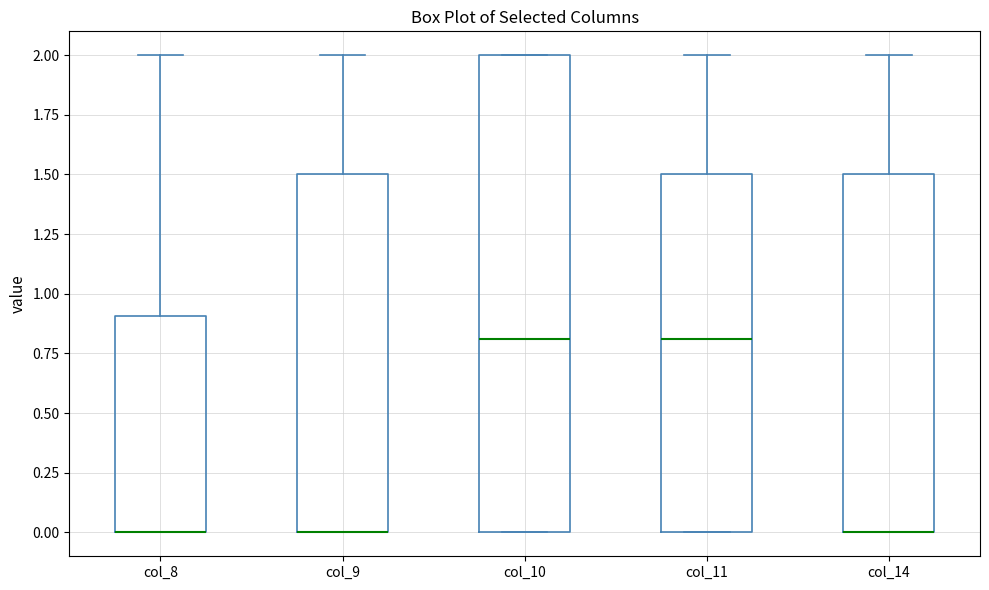

Reading left to right, transcribe this box plot: for each box, give where its median line is, the range the box spans, and where its two whiskers end, as read against the y-axis. The values are not printed on the chart, so give them approximately, as read against the axis.

col_8: median 0.0 (drawn on the box's lower edge), box 0.0 to 0.9, whiskers 0.0 to 2.0
col_9: median 0.0 (drawn on the box's lower edge), box 0.0 to 1.5, whiskers 0.0 to 2.0
col_10: median 0.8, box 0.0 to 2.0, whiskers 0.0 to 2.0
col_11: median 0.8, box 0.0 to 1.5, whiskers 0.0 to 2.0
col_14: median 0.0 (drawn on the box's lower edge), box 0.0 to 1.5, whiskers 0.0 to 2.0